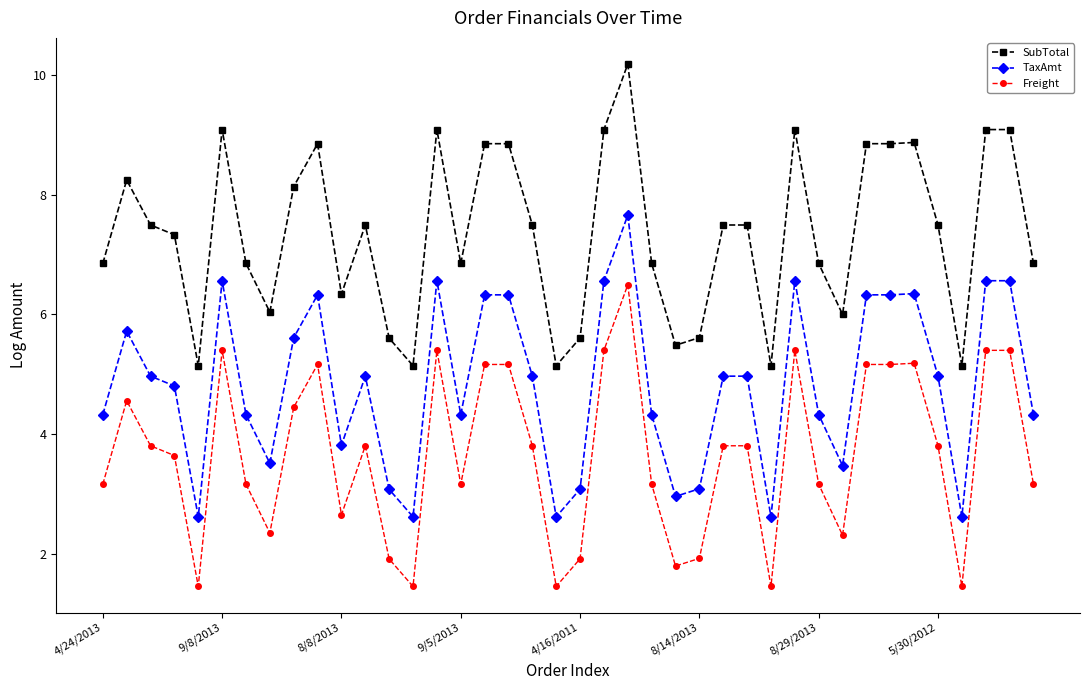

What is the average value of the TaxAmt series?

4.8